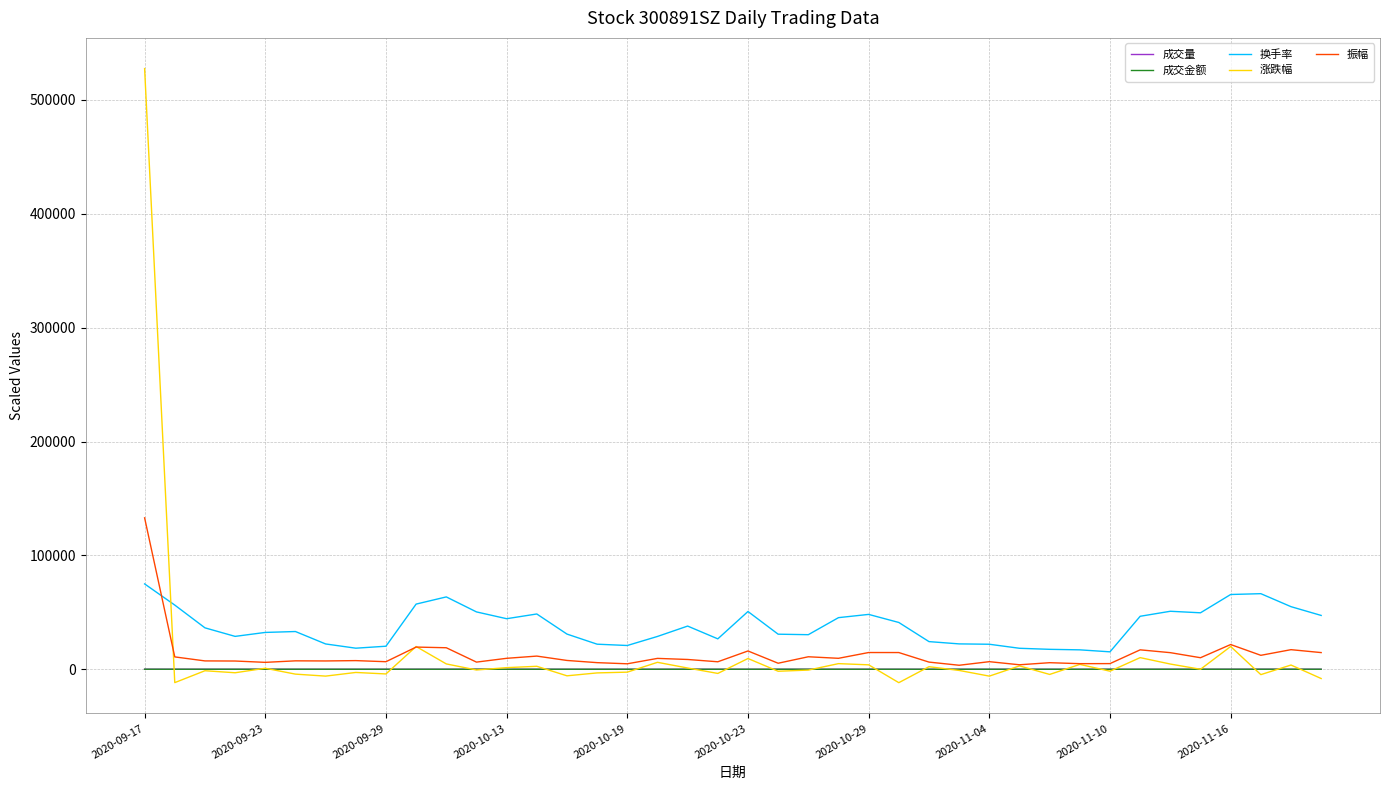

Is this an area chart (filled region under the line)?

No